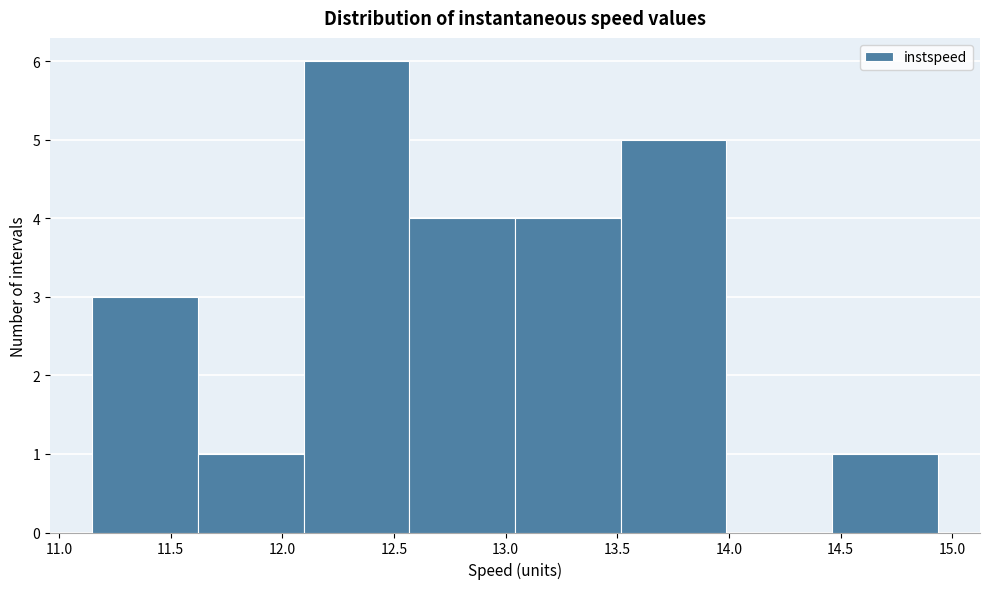

Reading left to right, transcribe this chart: for each bar, give the range it covers on the x-axis and its height. Neither the bar edges nor the heights are printed on the chart, so give them approximately, as read against the axes.

11.15 to 11.60: 3
11.60 to 12.10: 1
12.10 to 12.55: 6
12.55 to 13.05: 4
13.05 to 13.50: 4
13.50 to 14.00: 5
14.00 to 14.45: 0
14.45 to 14.95: 1